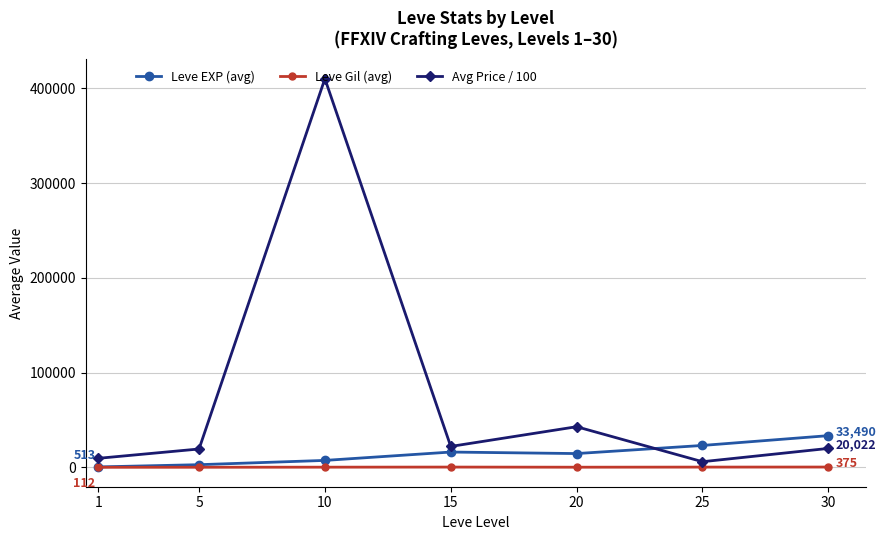

Which series has the widest spread of values?

Avg Price / 100